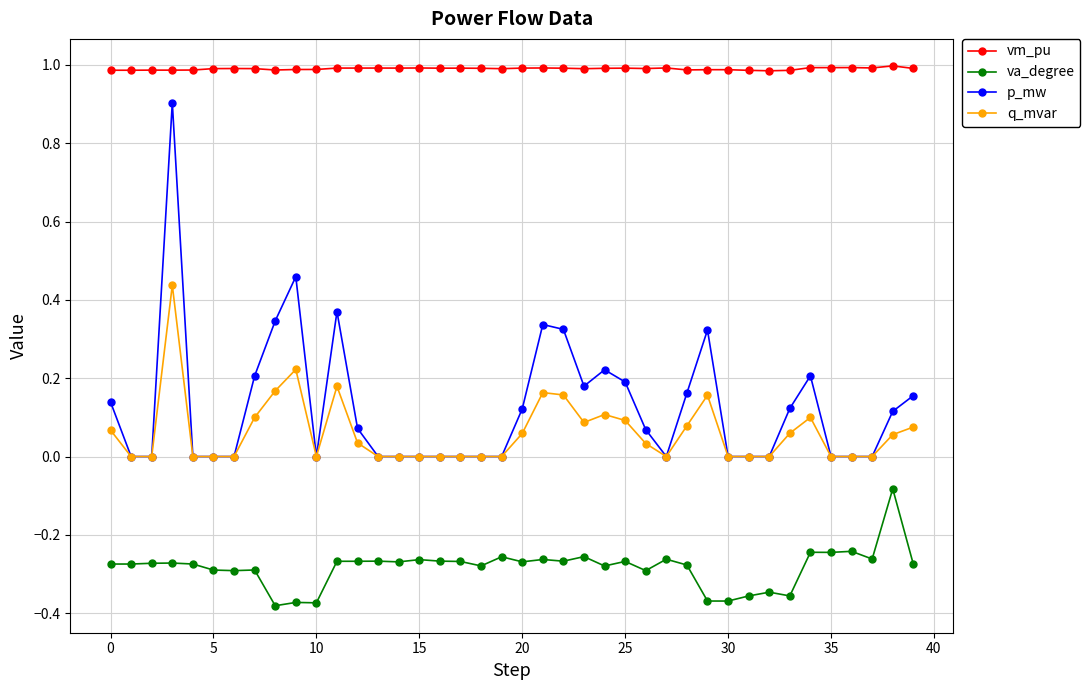

Which series has the largest total across all categories?

vm_pu